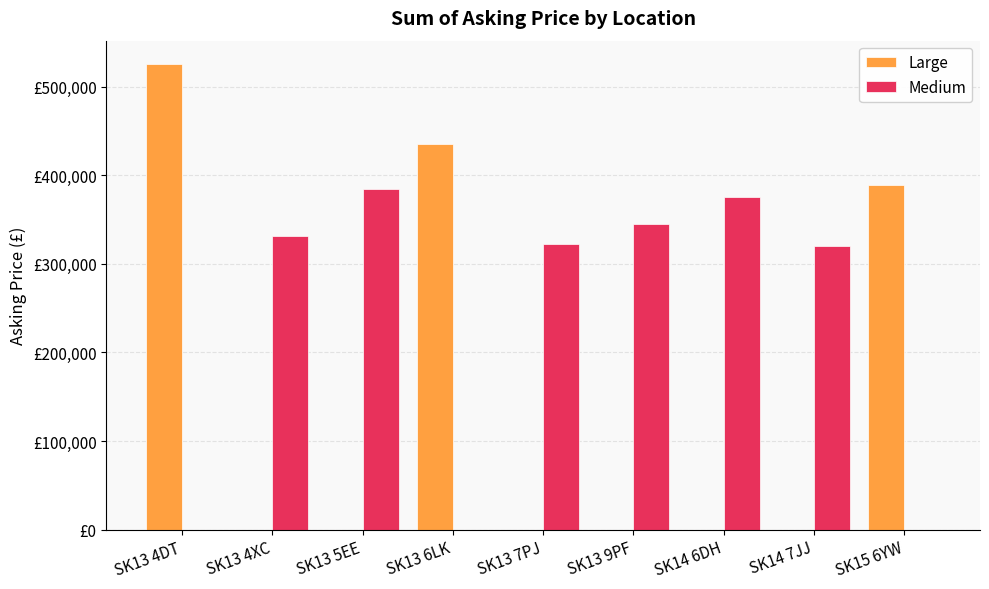

What are all the series names shown in the legend?

Large, Medium